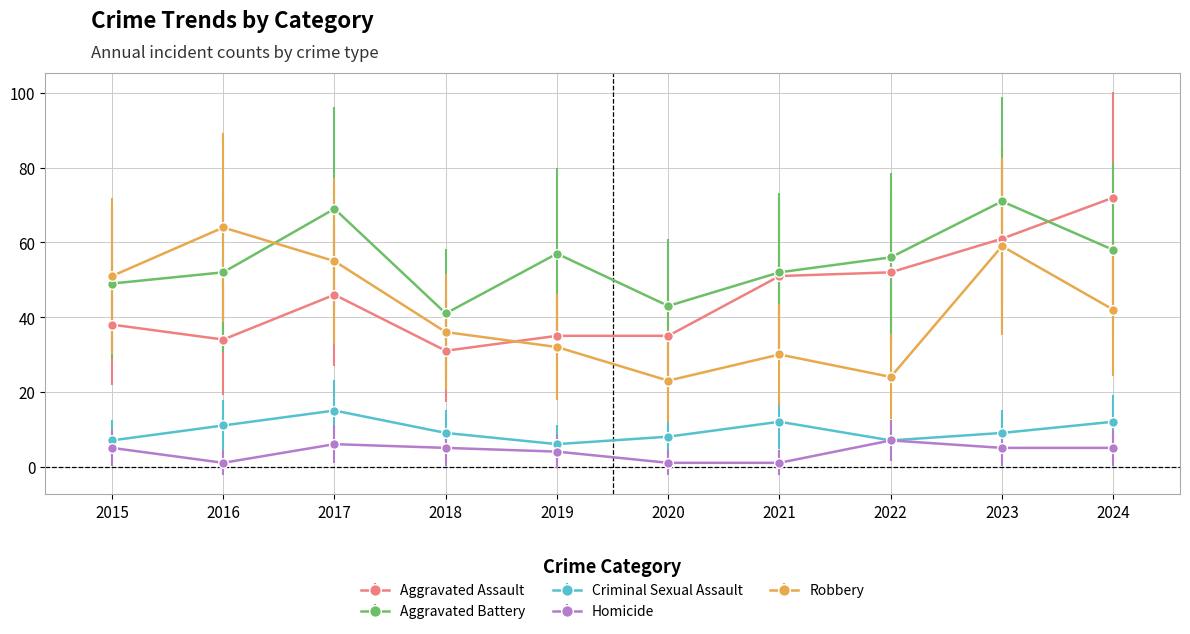

Between which two adjacent categories do Aggravated Assault and Robbery first intersect?

2018 and 2019